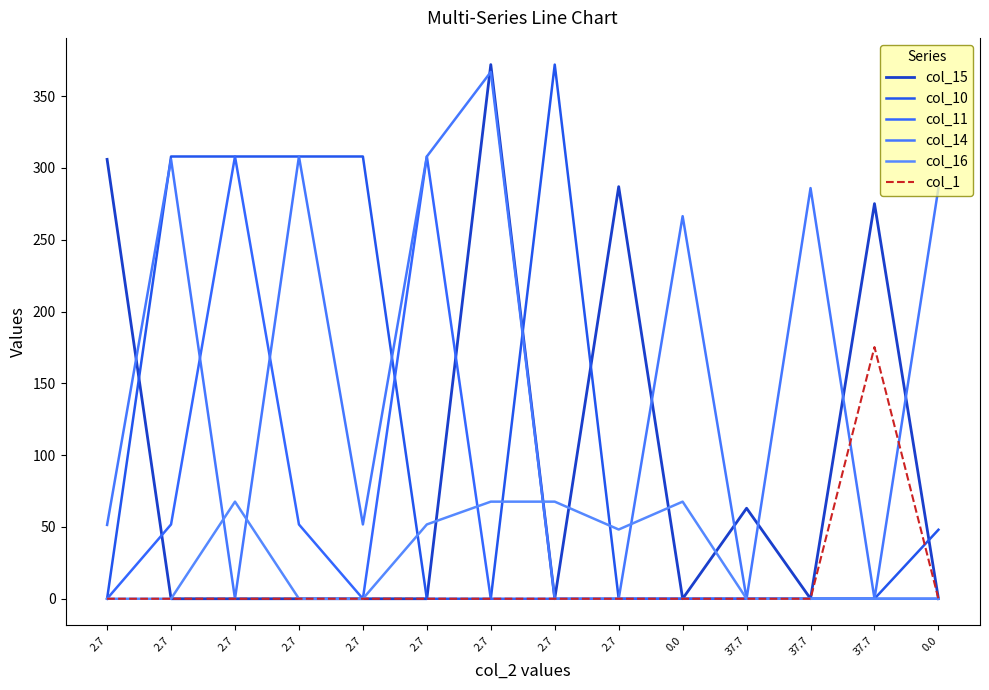

How many lines are shown in the chart?

6